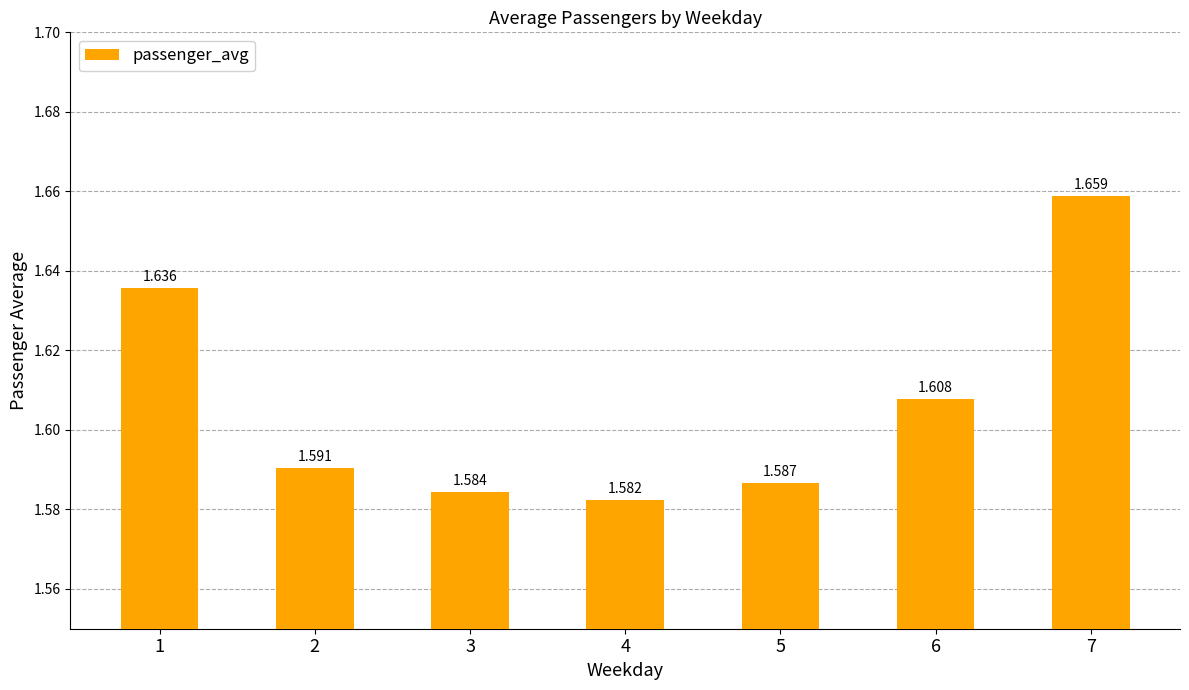

True or false: the data shows 1.6 at 2.

True